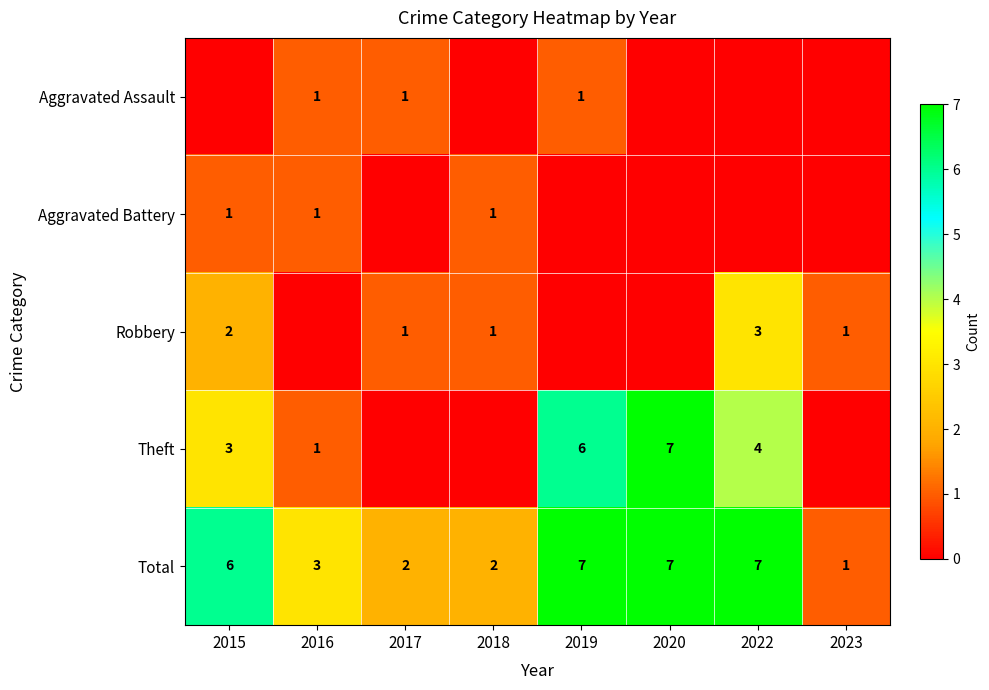

True or false: Theft has a value of 2 at 2020.

False